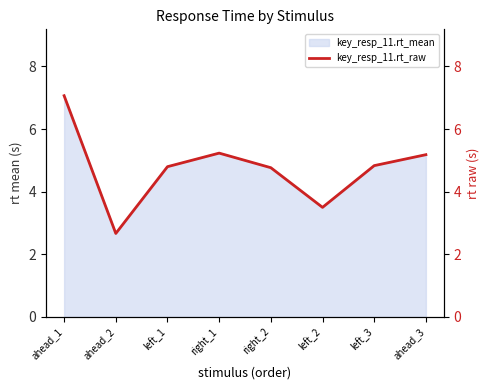

What is the value of the 6th point from the left?

3.5